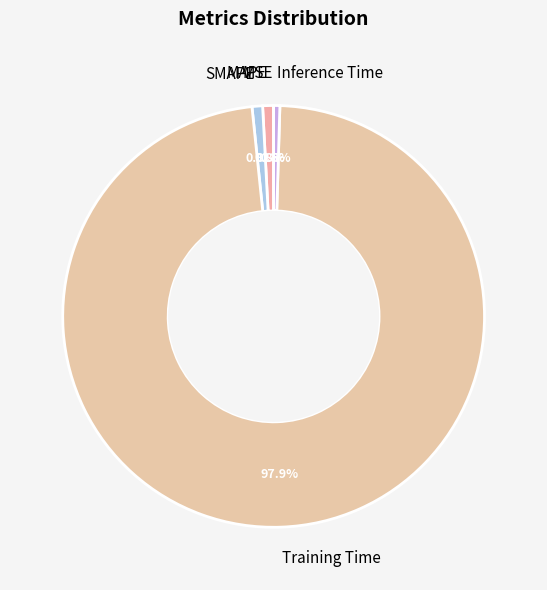

To the nearest percent, what is the average slice percentage?

20%